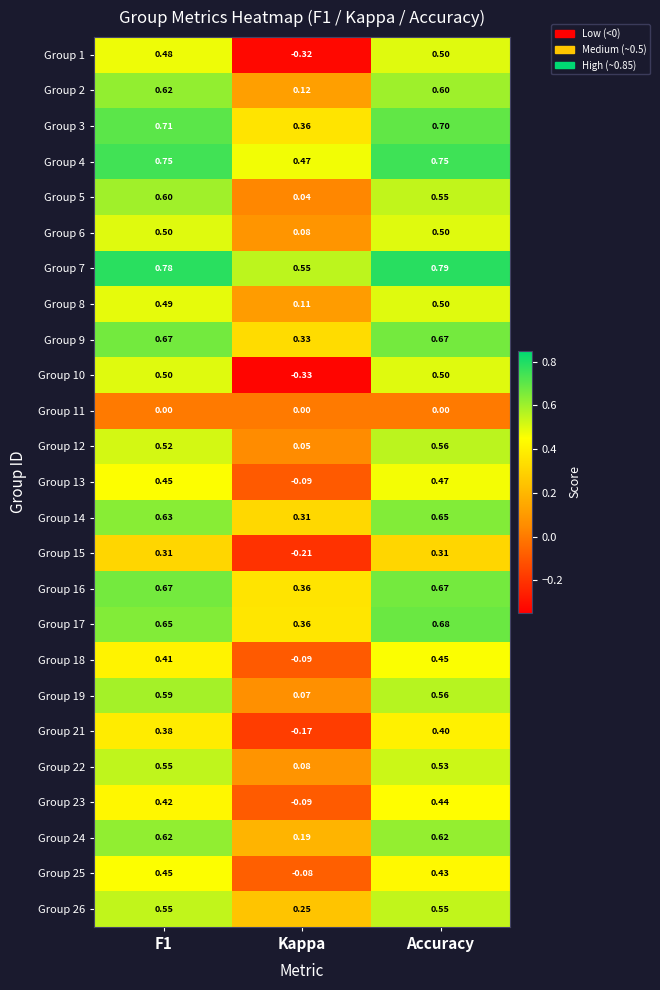

At which category is the sum across all series the highest?

Accuracy